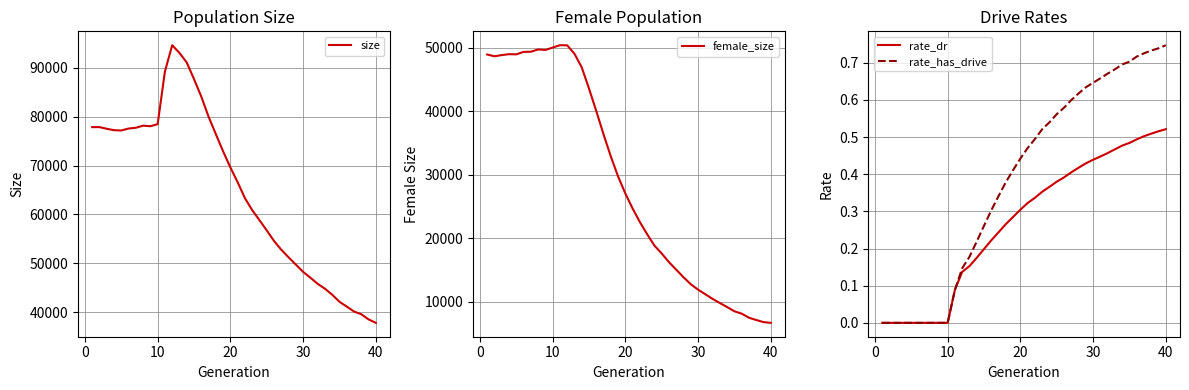

How many lines are shown in the chart?

4